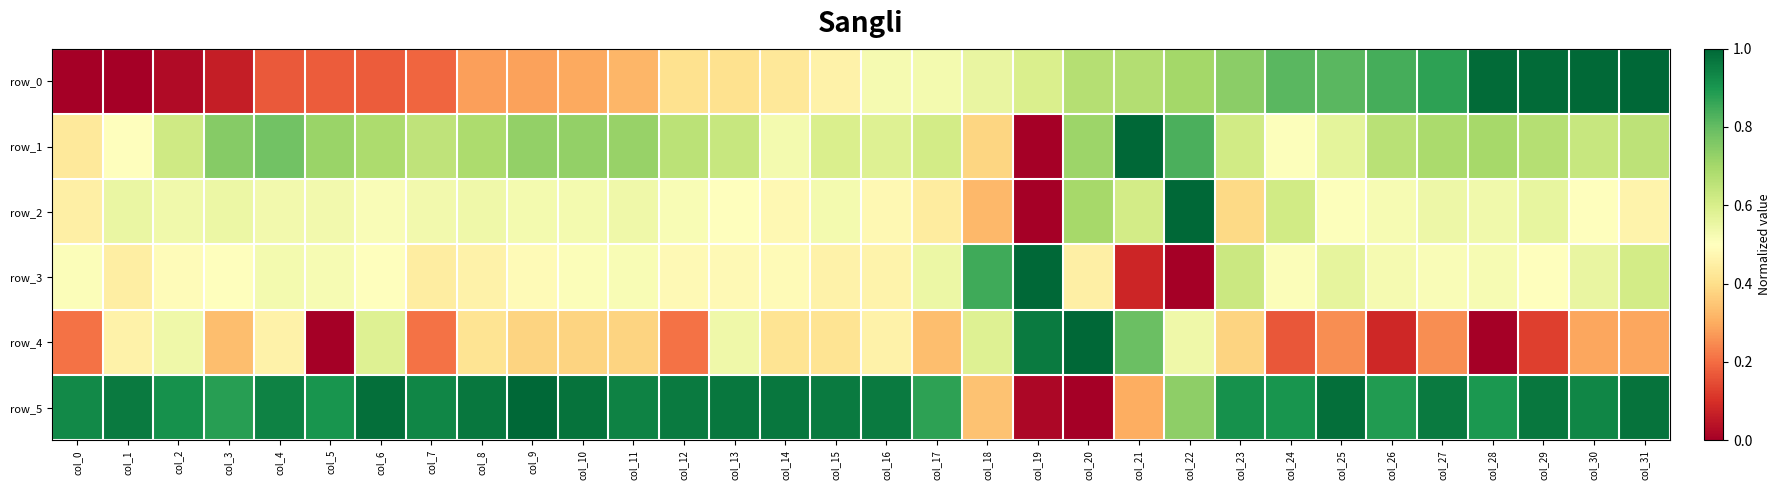

Rank the series by their maximum value, from lowest to highest.

row_0, row_1, row_2, row_3, row_4, row_5